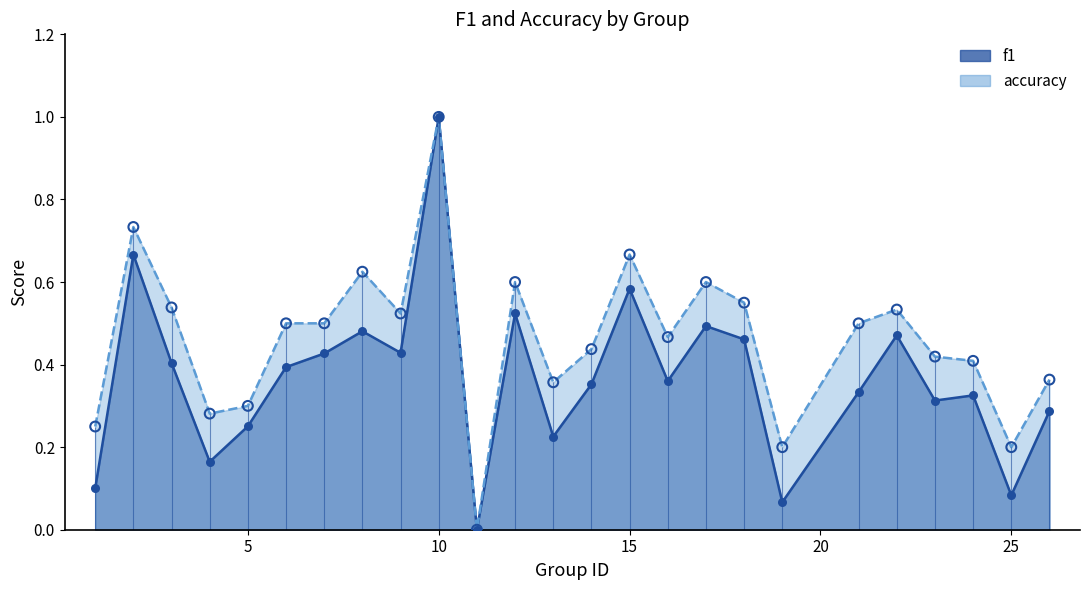

What are all the series names shown in the legend?

f1, accuracy